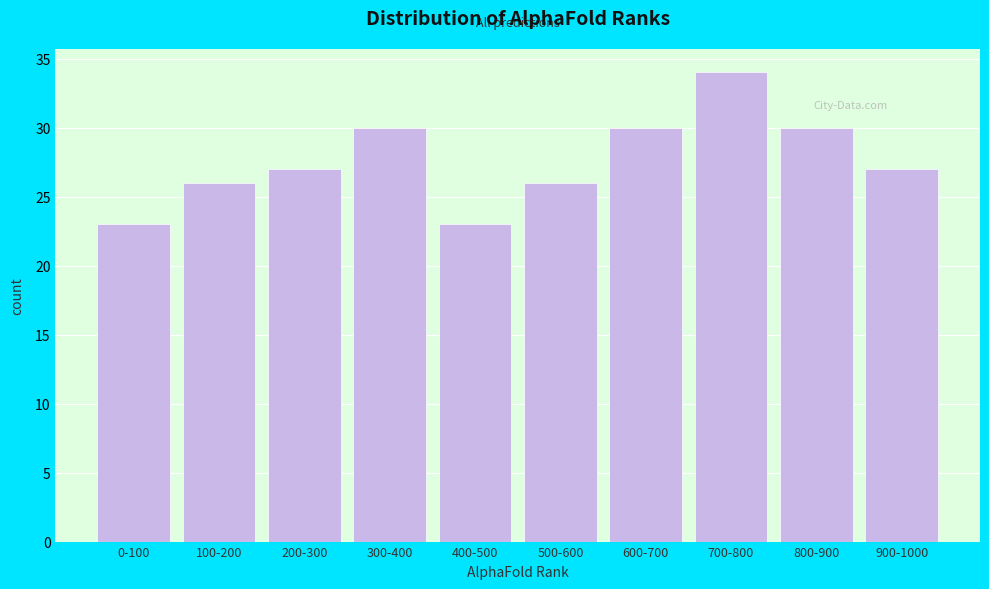

Reading left to right, transcribe all the data shown in this chart.

0-100=23	100-200=26	200-300=27	300-400=30	400-500=23	500-600=26	600-700=30	700-800=34	800-900=30	900-1000=27